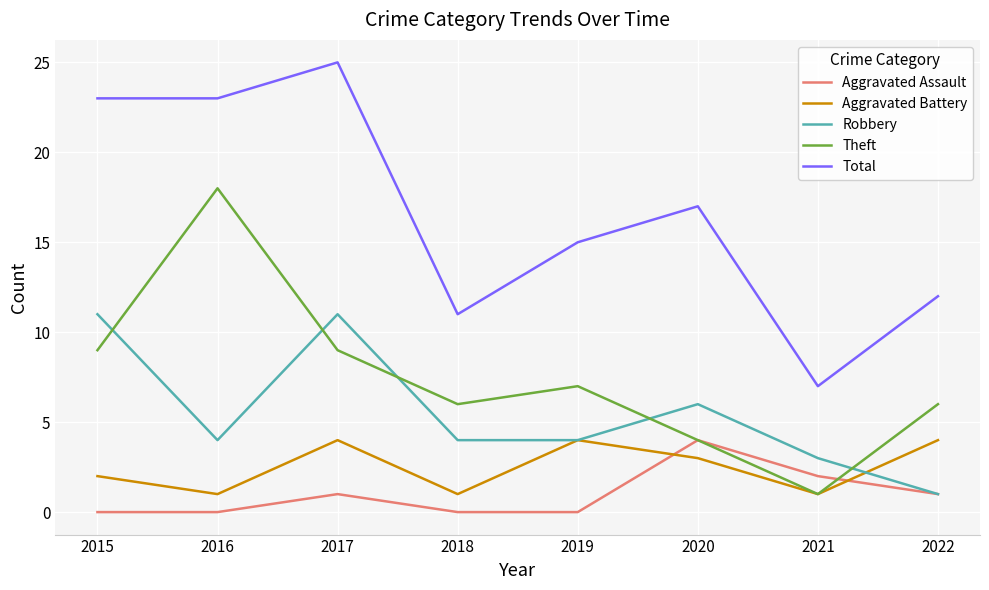

What is the spread (max minus min) of values at 2020?

14